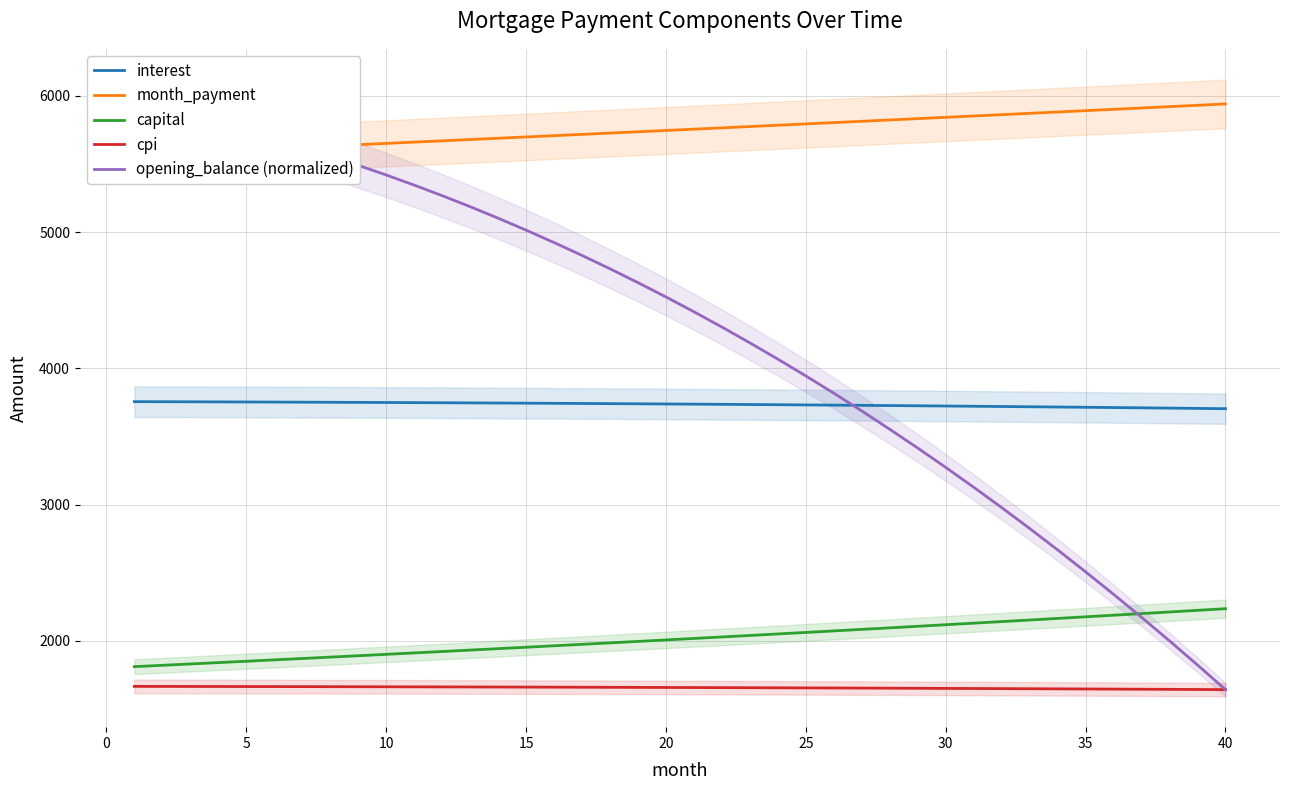

Which series has the largest range (max minus min)?

opening_balance (normalized)